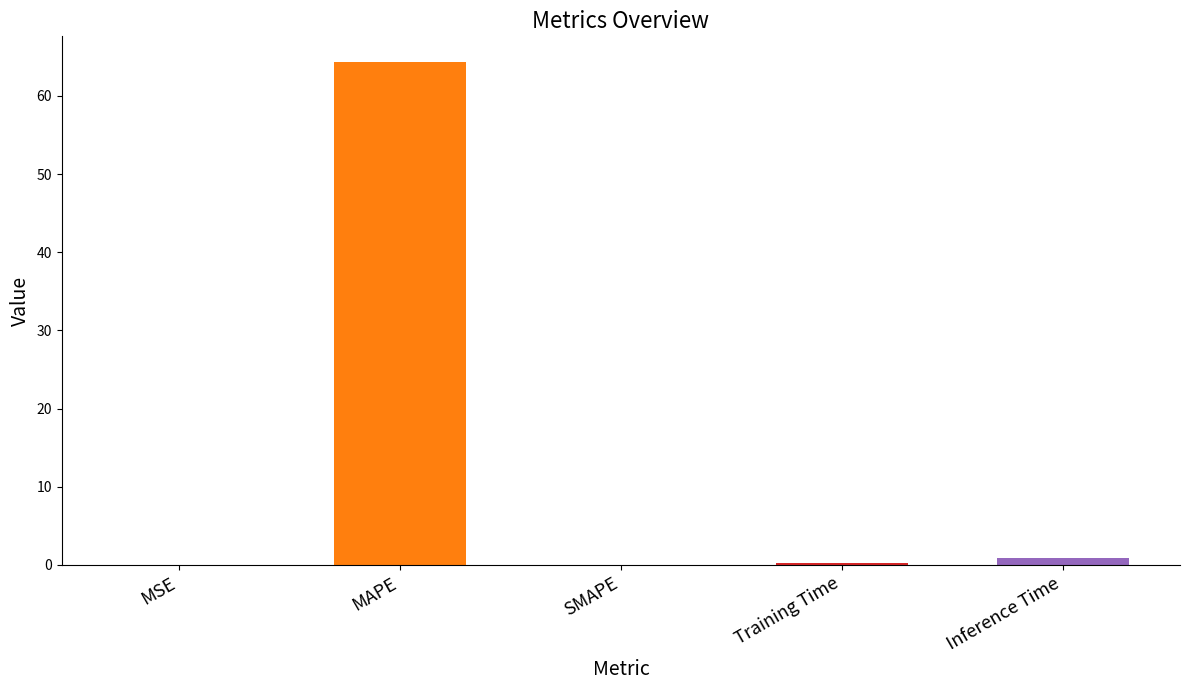

How many categories are shown in the chart?

5